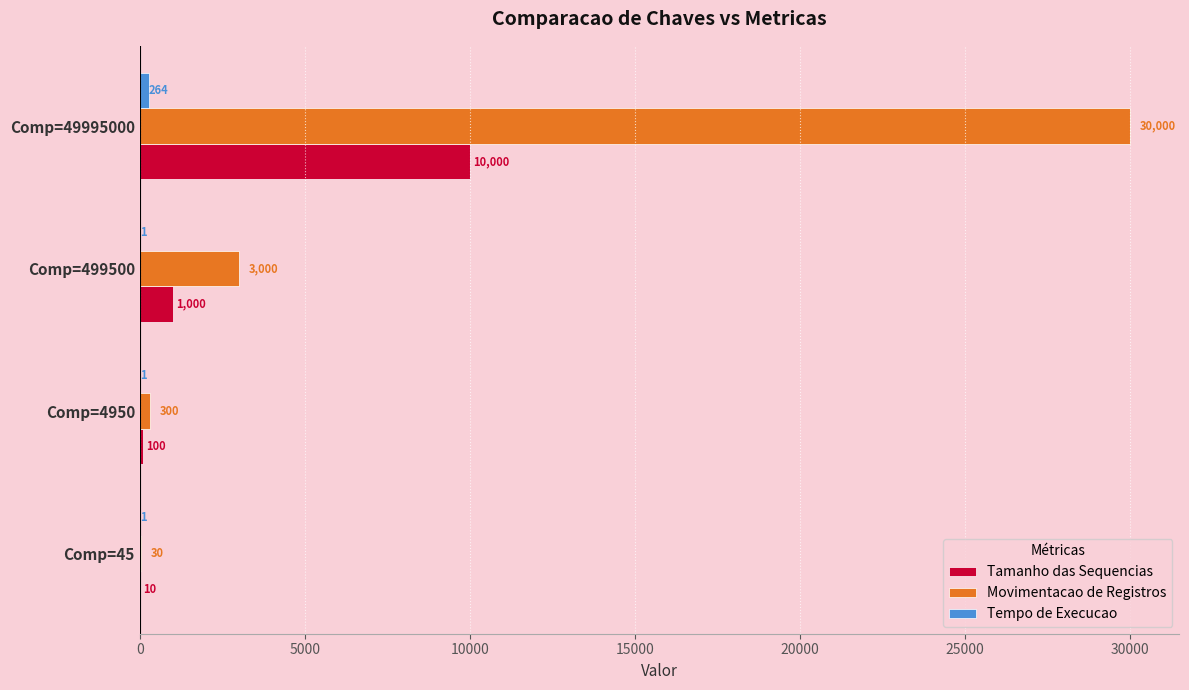

What is the maximum value for Tamanho das Sequencias?

10000